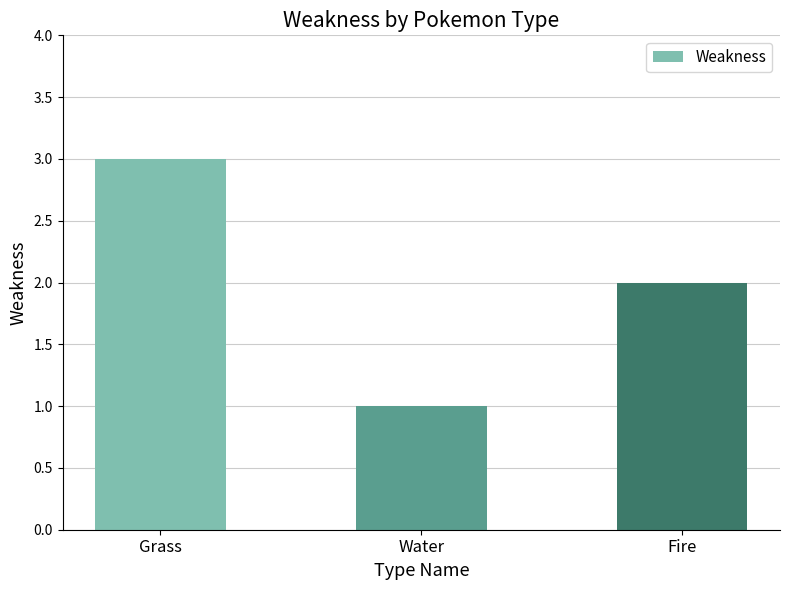

Reading left to right, extract all data points from this chart.

Grass=3	Water=1	Fire=2